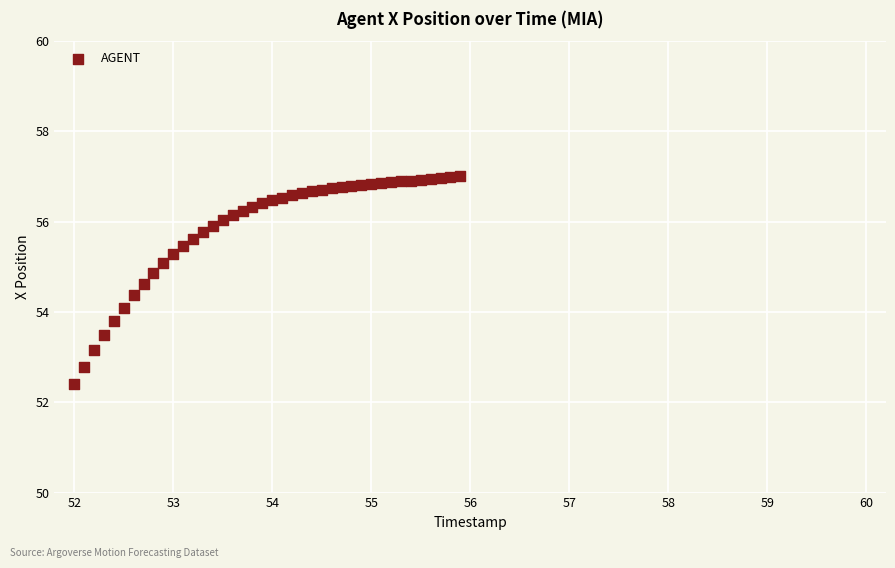

What is the range of Y values (max minus min)?

4.6